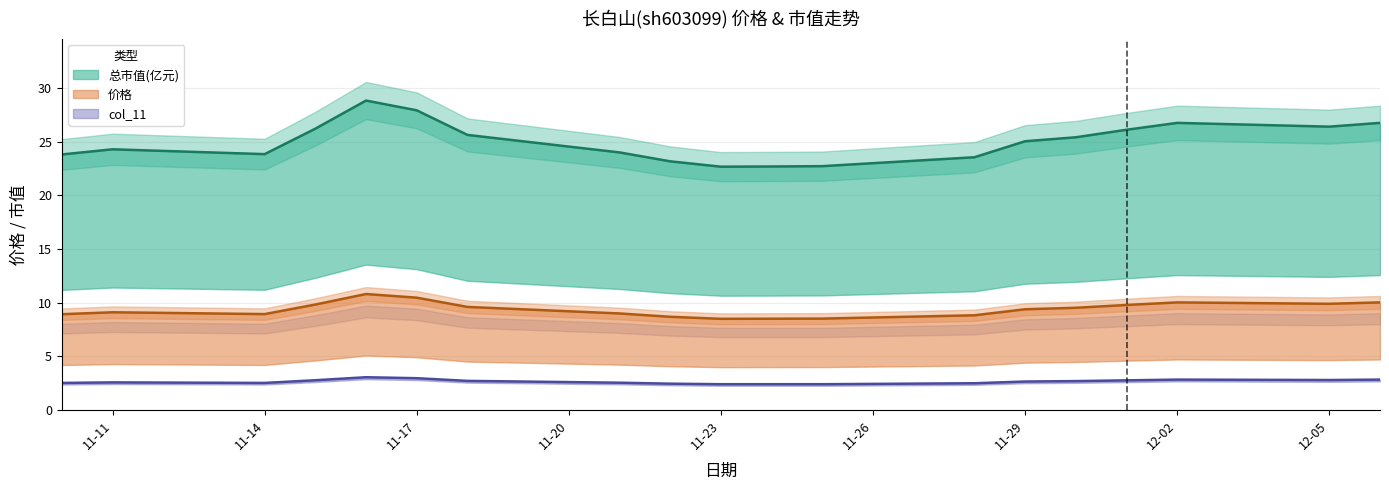

What is the sum of all col_11 values?

50.5